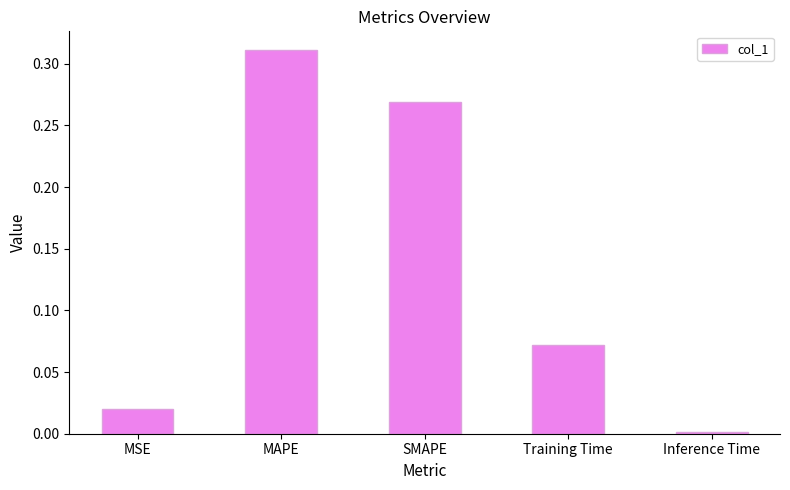

Rank the categories by value from lowest to highest.

Inference Time, MSE, Training Time, SMAPE, MAPE